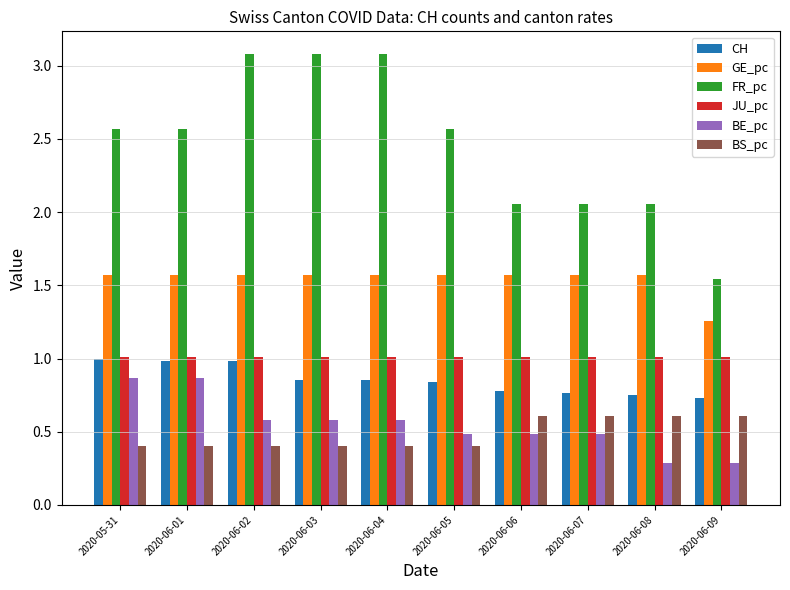

What are all the series names shown in the legend?

CH, GE_pc, FR_pc, JU_pc, BE_pc, BS_pc